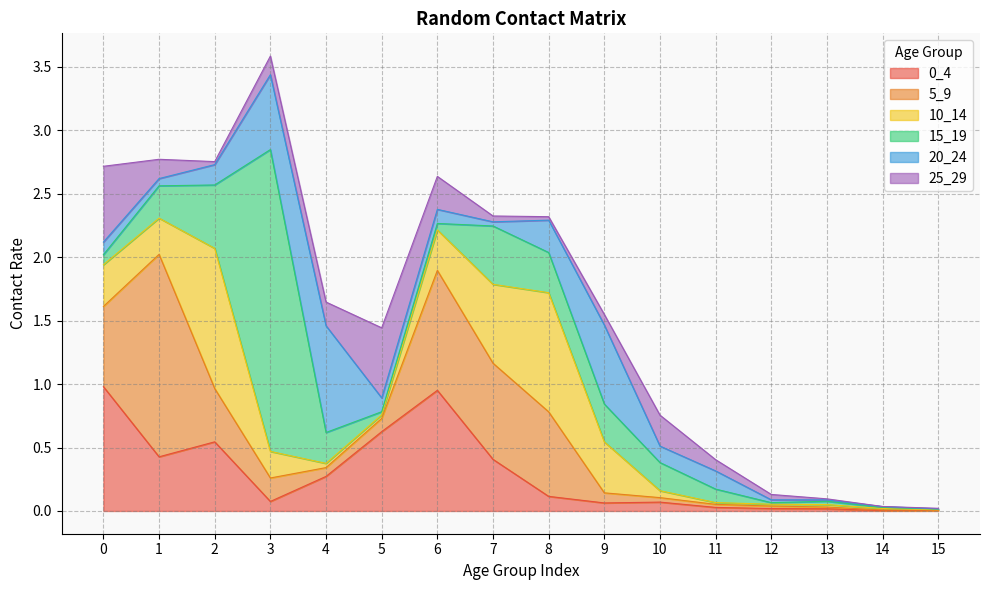

Where is the first local maximum for 15_19?

3